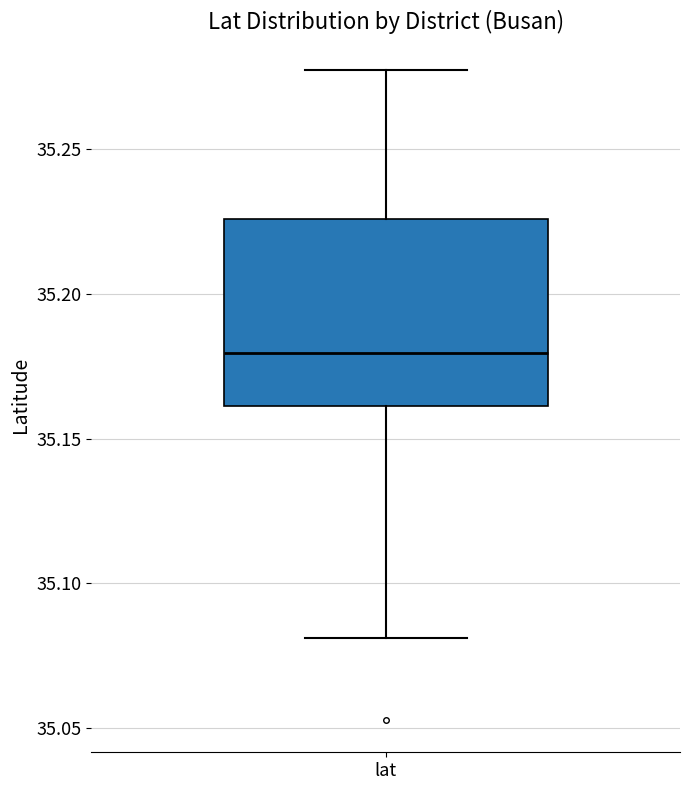

Read this box plot against the y-axis: the position of the median line, the range covered by the box, and the ends of both whiskers. The values are not printed on the chart, so give them approximately, as read against the axis.

median 35.180, box 35.160 to 35.225, whiskers 35.080 to 35.275